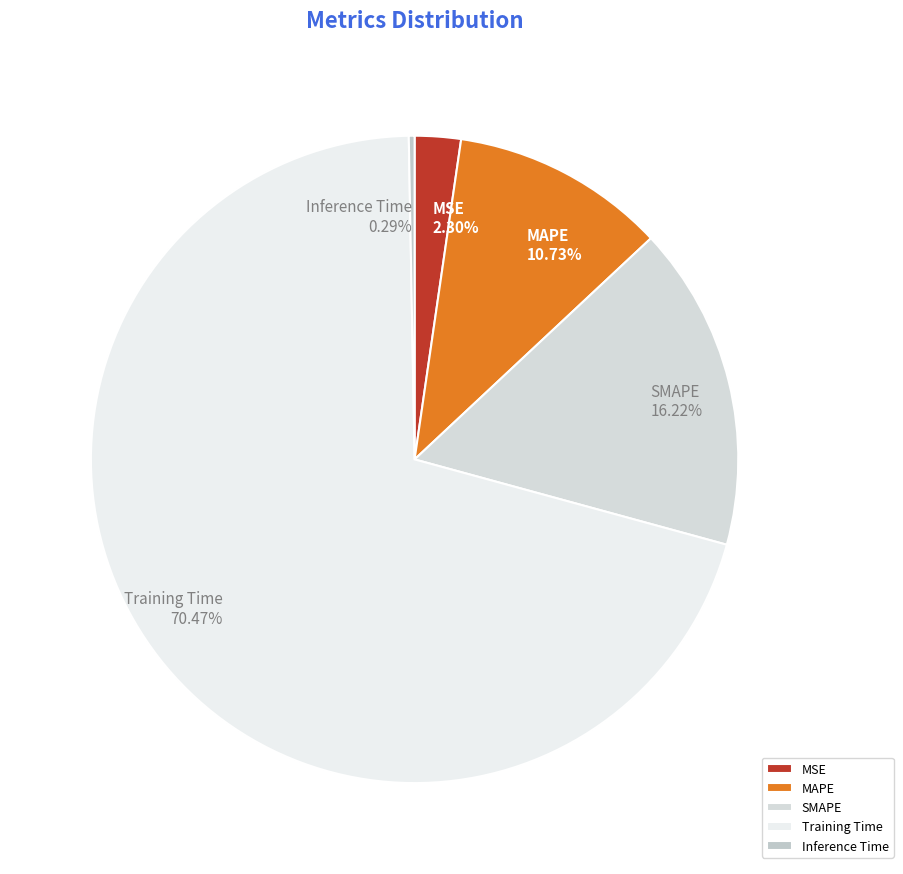

Which slice represents more than half of the pie?

Training Time